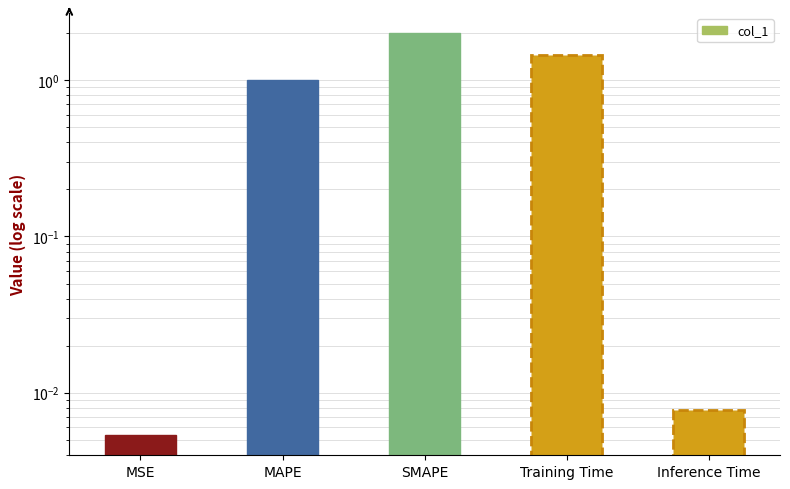

What is the label of the 3rd bar from the left?

SMAPE